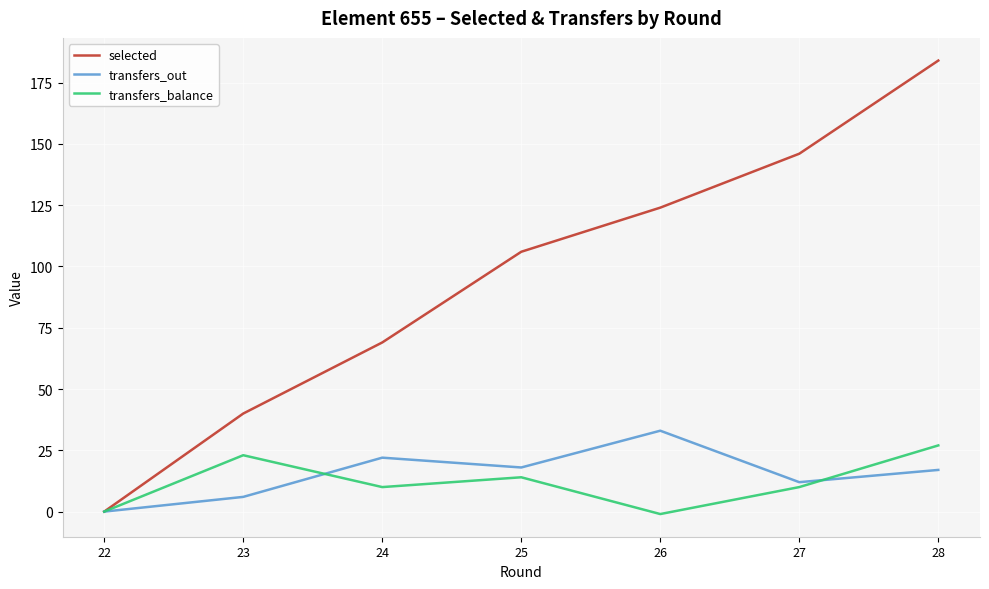

What is the average value of the transfers_out series?

15